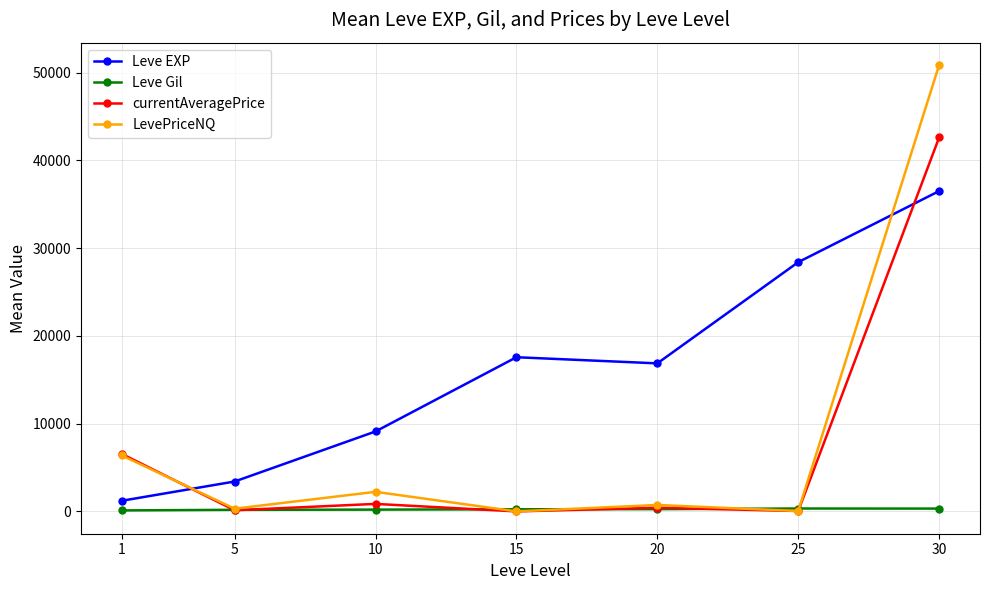

How many interior local valleys does the LevePriceNQ series have?

3